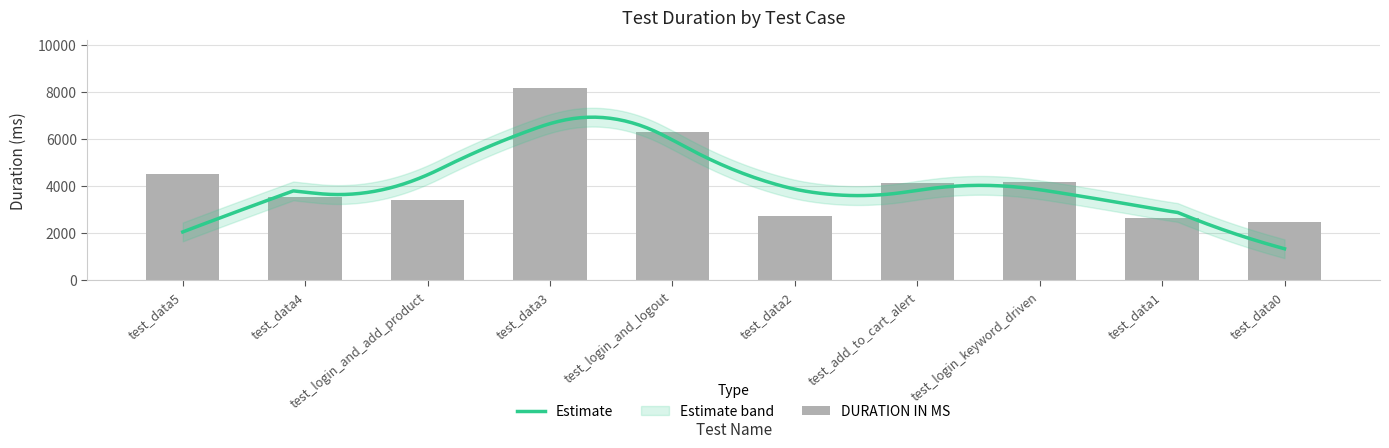

List the labels in order of value, smallest first.

test_data0, test_data1, test_data2, test_login_and_add_product, test_data4, test_add_to_cart_alert, test_login_keyword_driven, test_data5, test_login_and_logout, test_data3